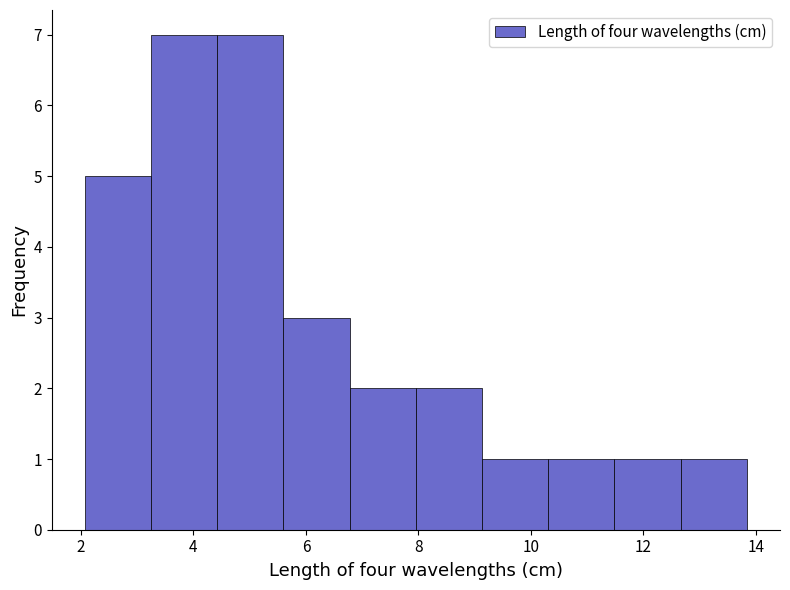

How tall is the bar that spans 6.8 to 8.0 on the x-axis? Neither the bar edges nor the heights are printed on the chart, so give them approximately, as read against the axes.

2